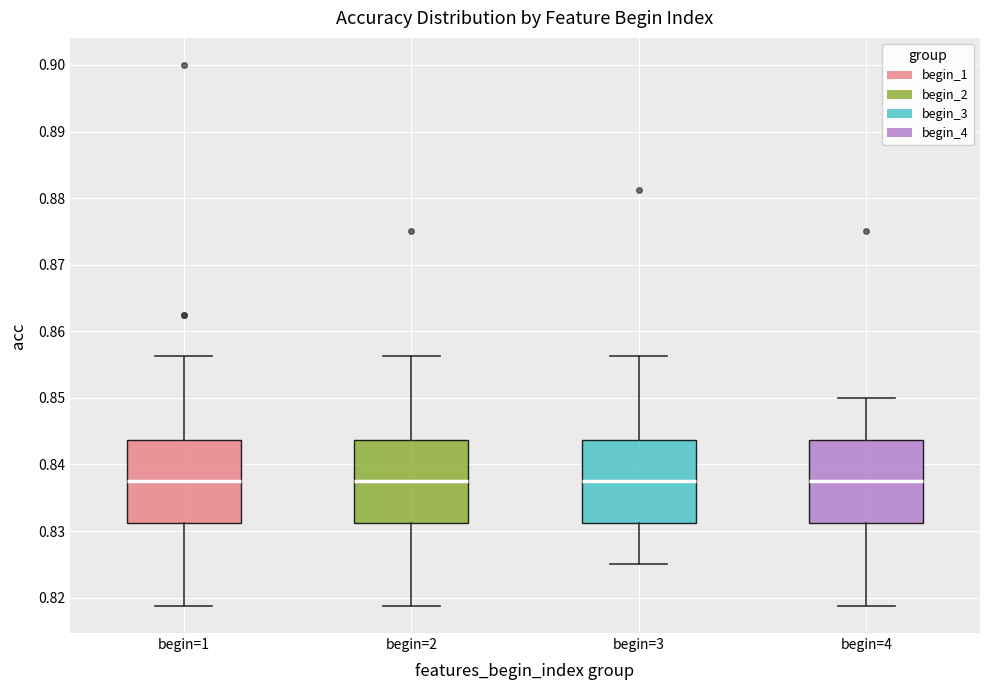

Reading left to right, transcribe this box plot: for each box, give where its median line is, the range the box spans, and where its two whiskers end, as read against the y-axis. The values are not printed on the chart, so give them approximately, as read against the axis.

begin=1: median 0.838, box 0.831 to 0.844, whiskers 0.819 to 0.856
begin=2: median 0.838, box 0.831 to 0.844, whiskers 0.819 to 0.856
begin=3: median 0.838, box 0.831 to 0.844, whiskers 0.825 to 0.856
begin=4: median 0.838, box 0.831 to 0.844, whiskers 0.819 to 0.850